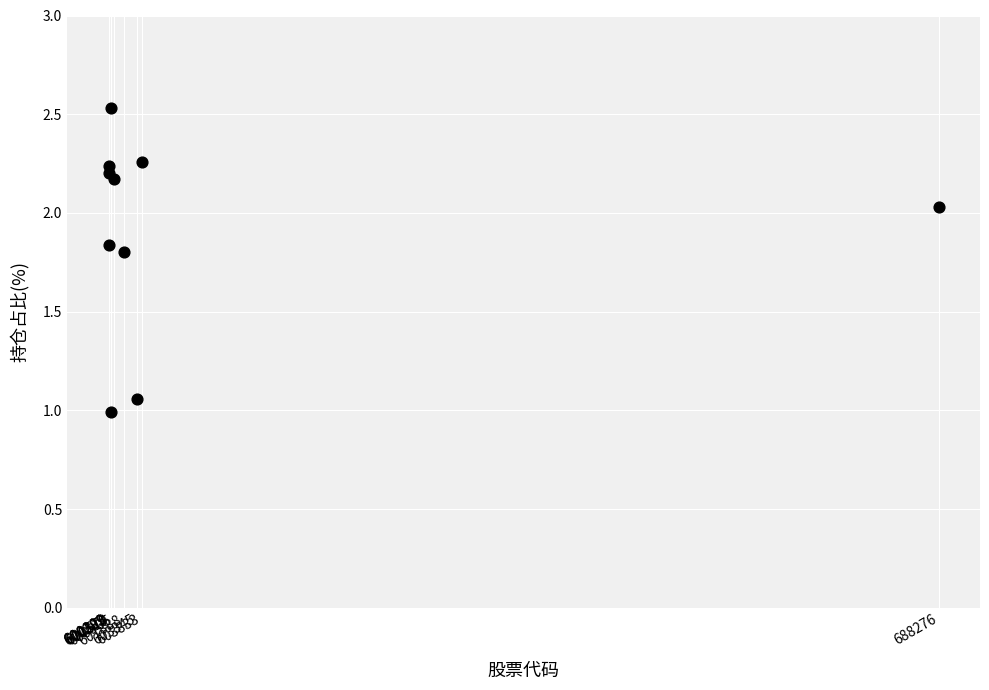

What is the average X value?

610025.3